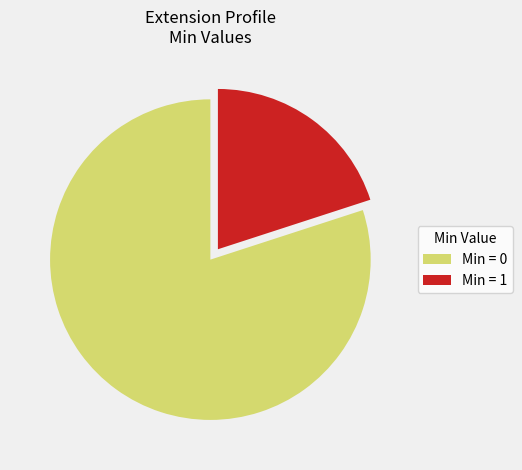

Which has a higher value, Min = 0 or Min = 1?

Min = 0